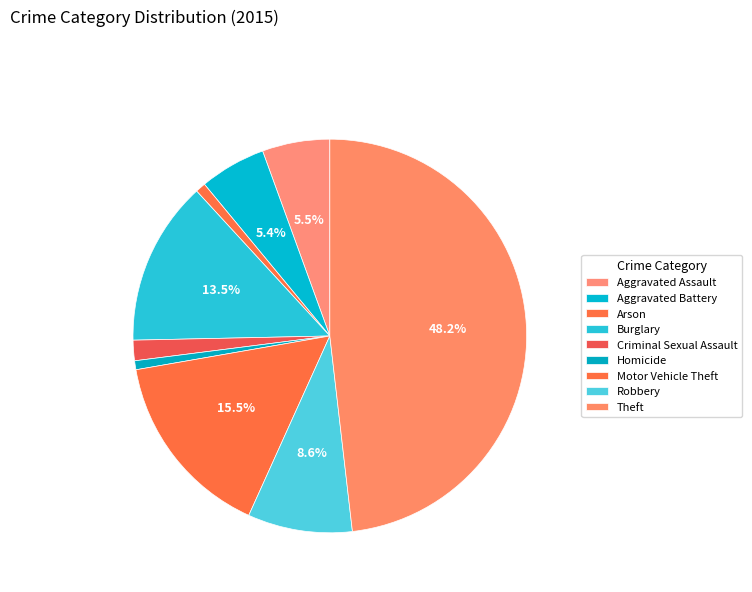

What percentage do Arson and Robbery together represent?

9.4%